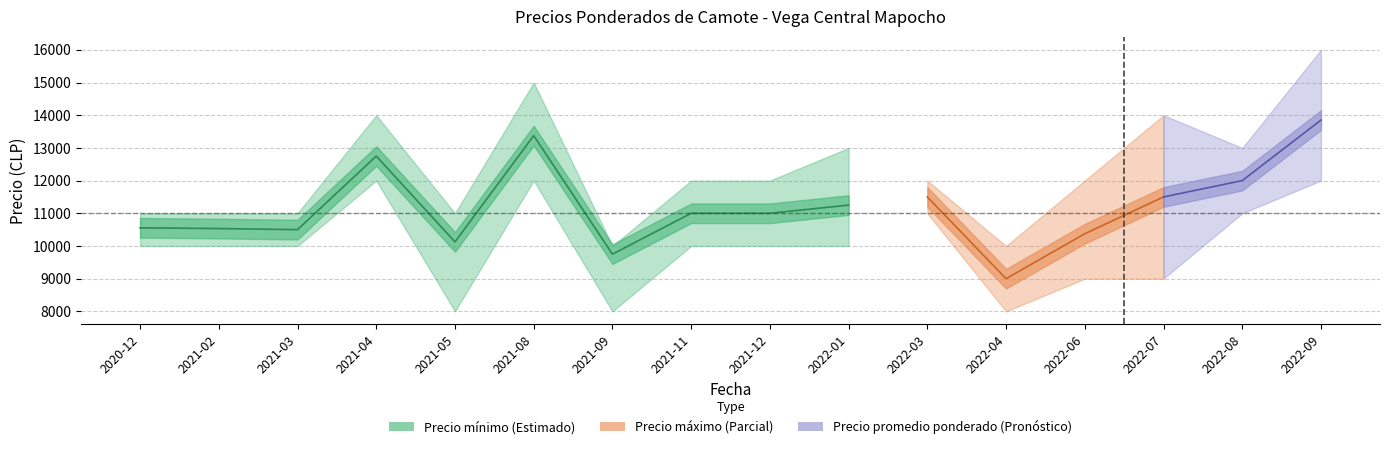

What position from the left is 2020-12?

1